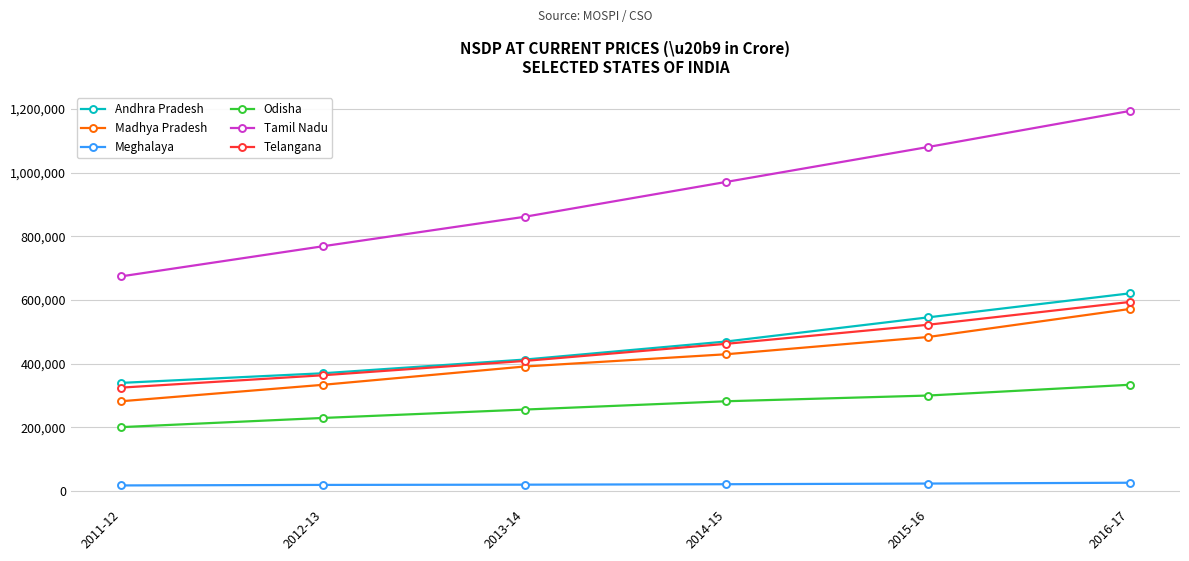

What is the difference between the Odisha values at 2014-15 and 2013-14?

26111